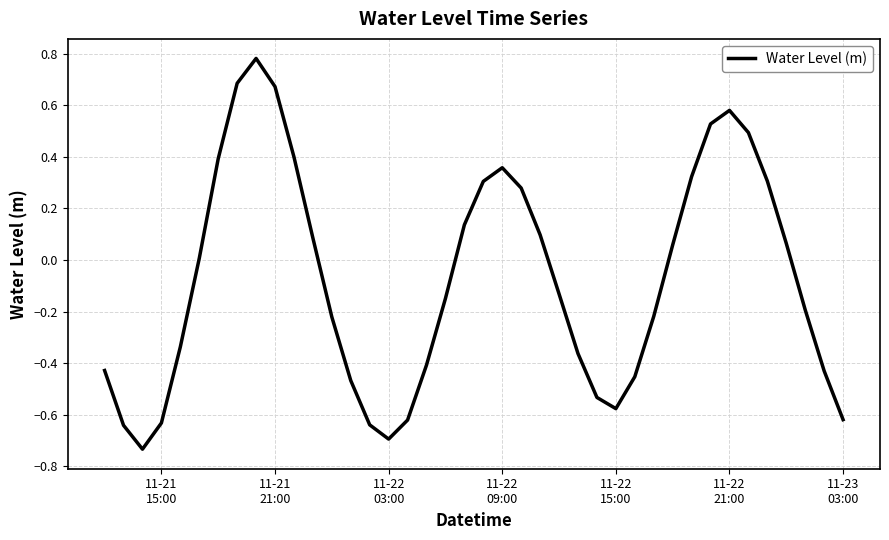

What is the difference between the maximum and minimum values?

1.5